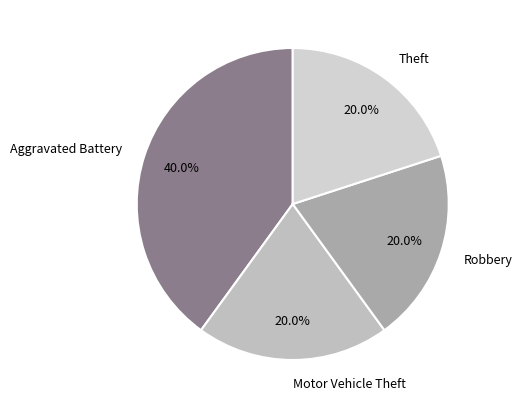

What percentage is the Robbery slice, to the nearest percent?

20%